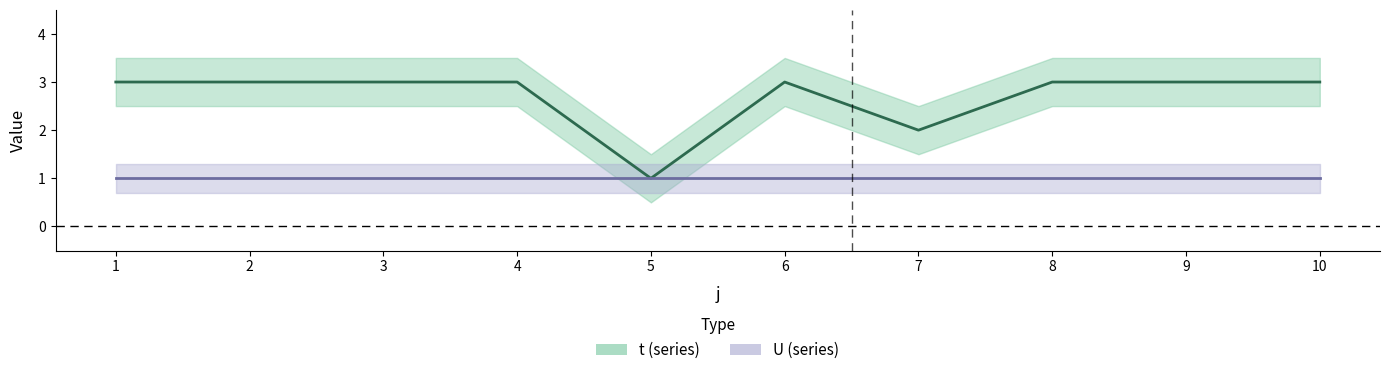

What is the lowest value of the U series?

1